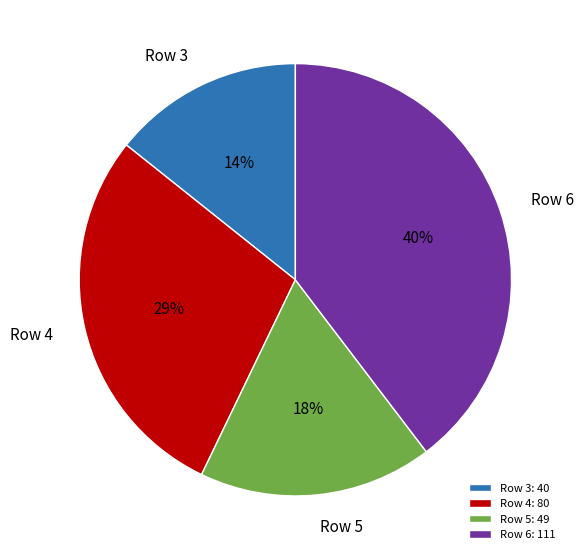

Which category has the smallest portion of the pie?

Row 3